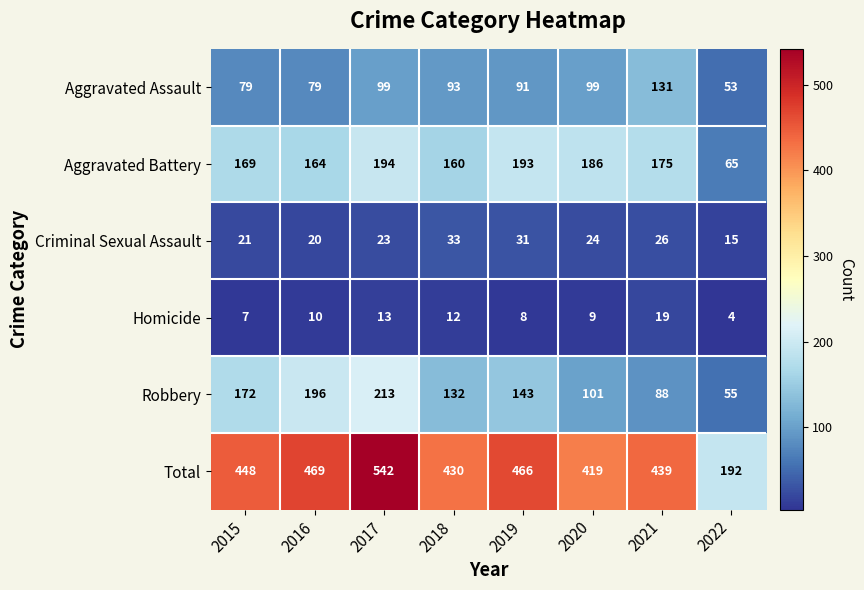

The value of Aggravated Battery at 2016 is 164. True or false?

True